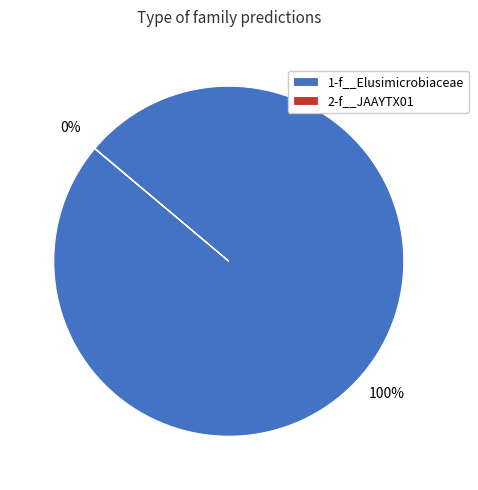

Is there a majority slice in this chart?

Yes